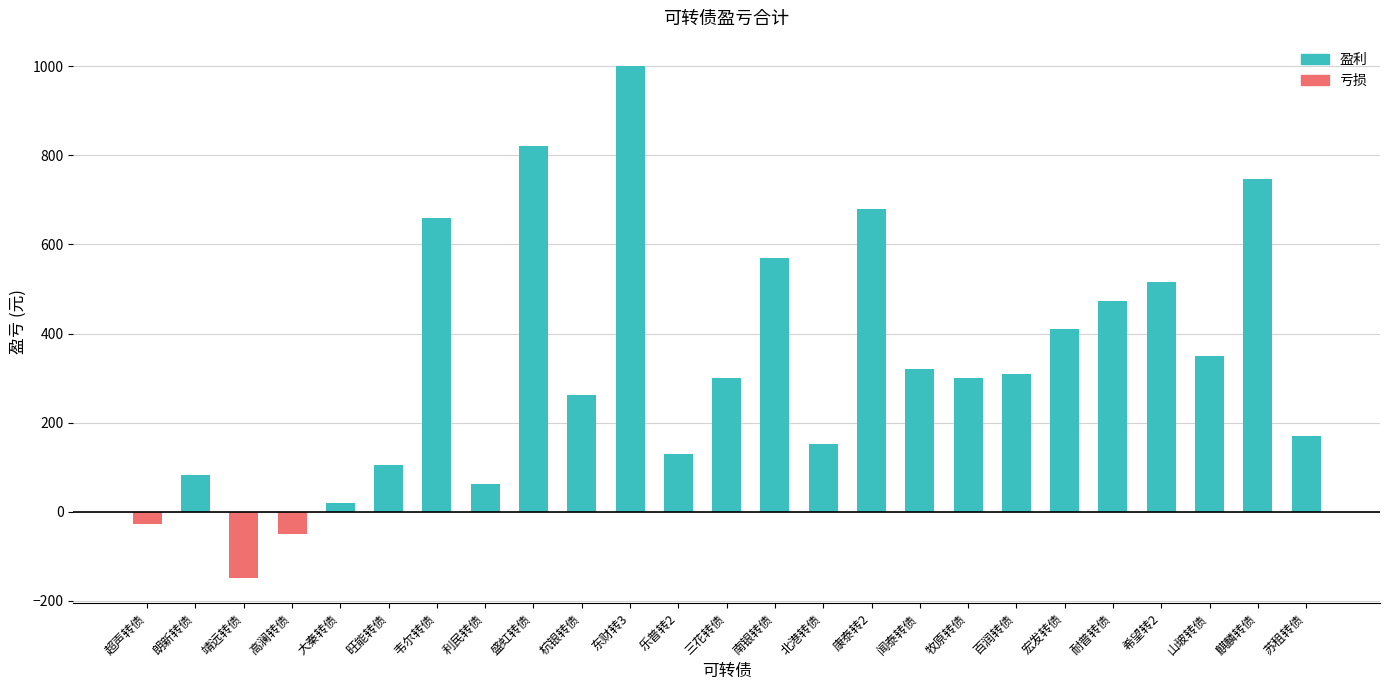

What is the value of the 18th bar from the left?

300.0